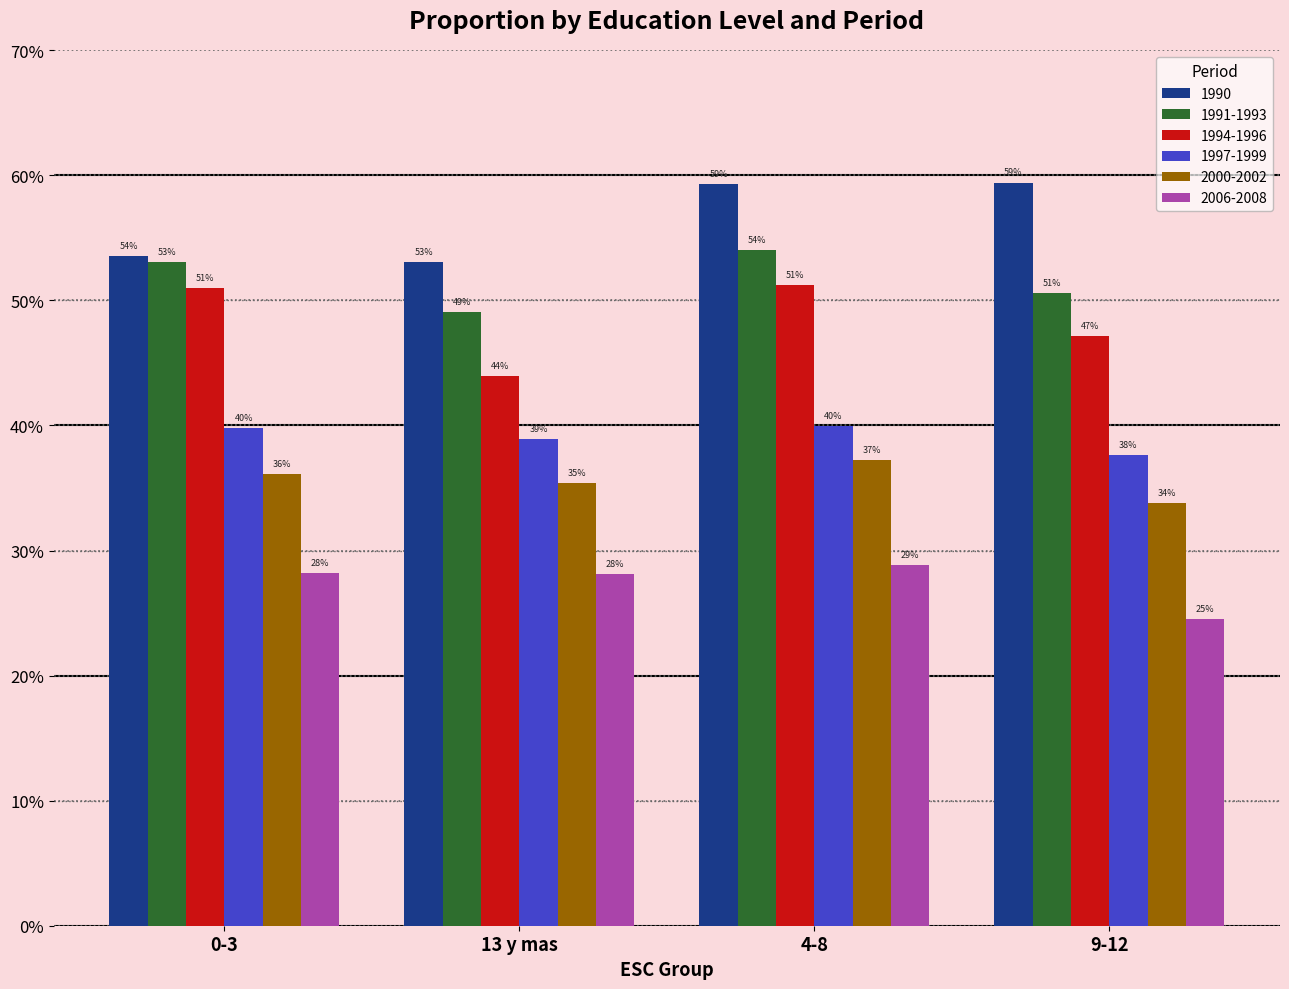

Does the chart contain any negative values?

No